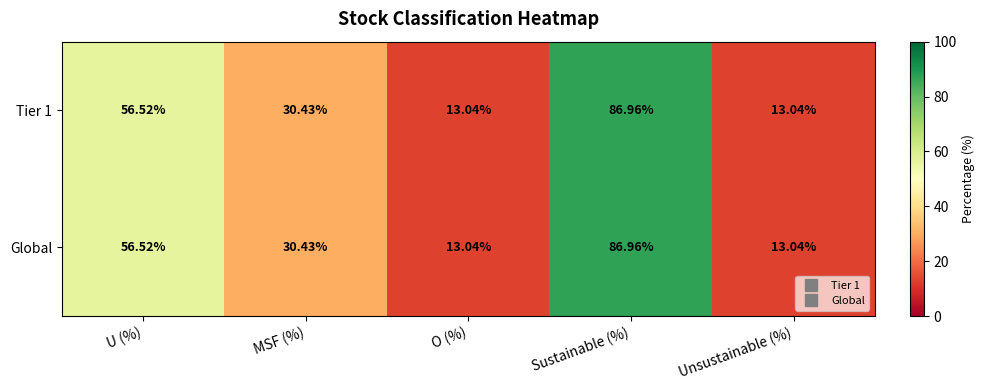

Is the value of Tier 1 at MSF (%) greater than the value of Global at U (%)?

No